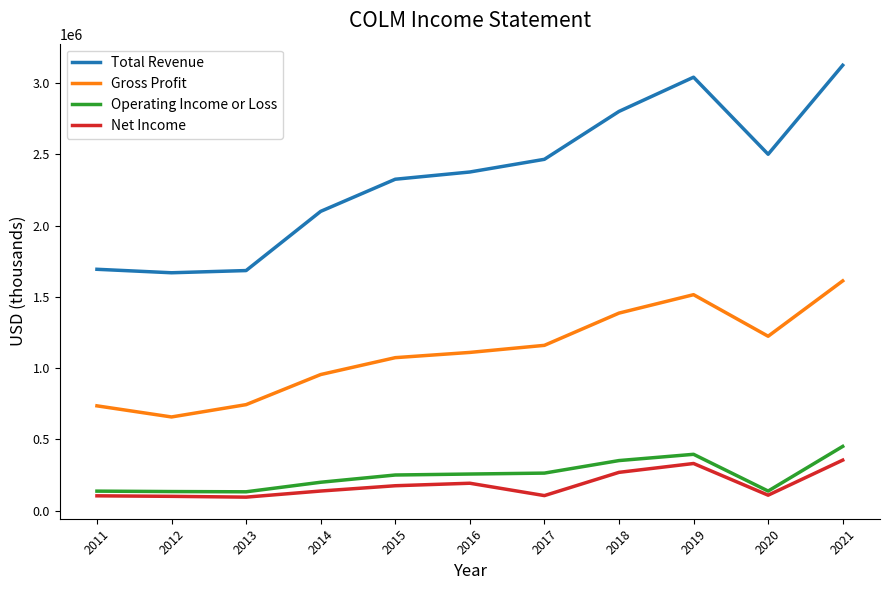

What is the sum of all Total Revenue values?

25791300